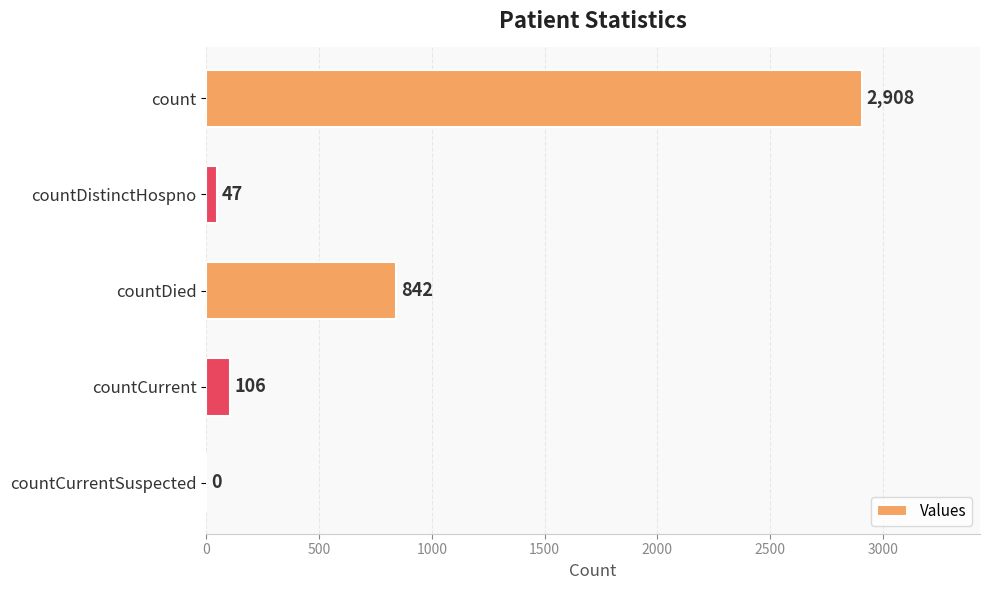

What is the sum of all values?

3903